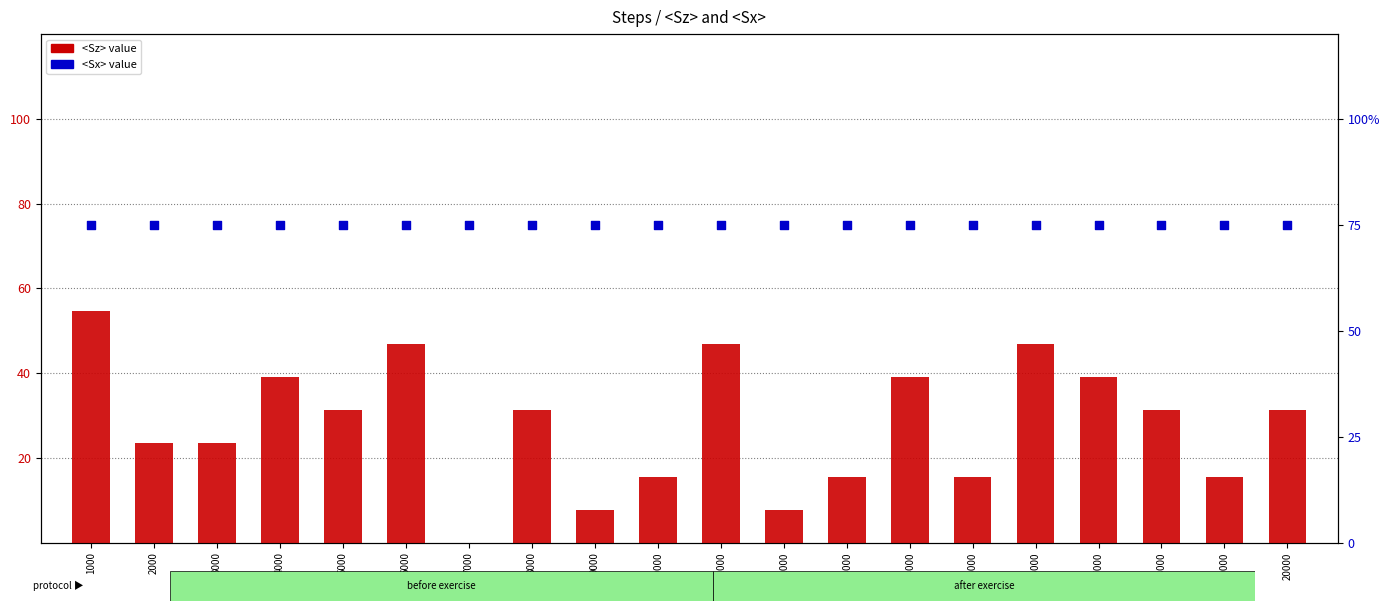

Which series reaches the minimum Y coordinate?

<Sz>